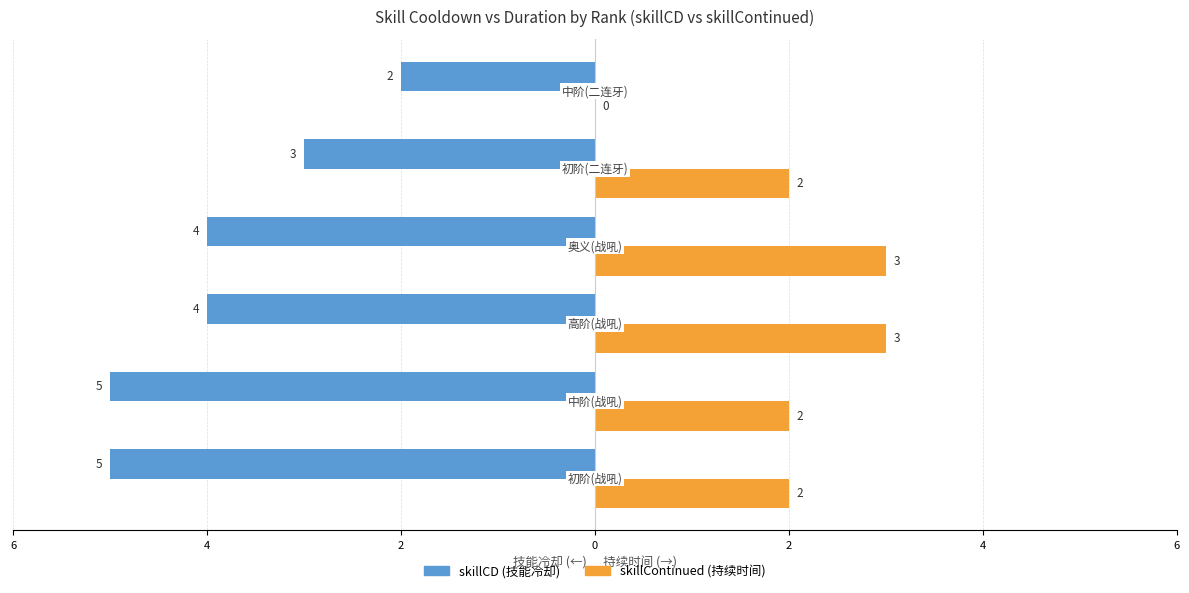

Are the bars horizontal?

Yes